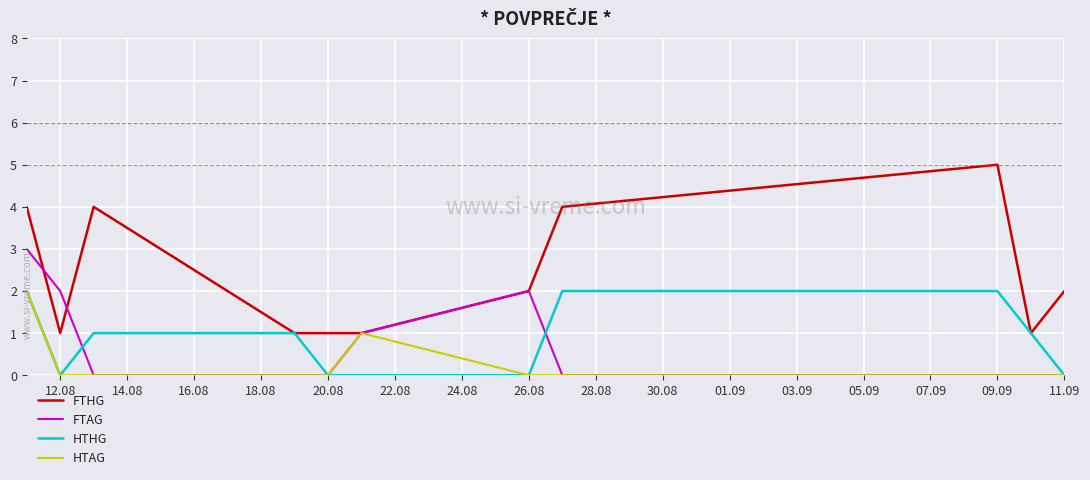

Which series has the largest total across all categories?

FTHG